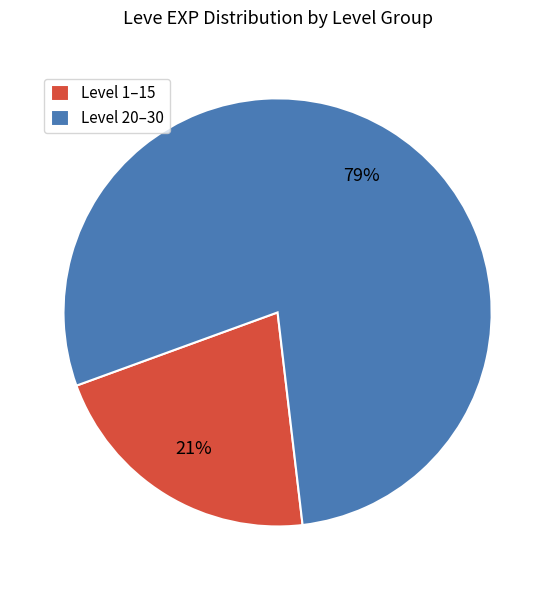

Do Level 1–15 and Level 20–30 together represent more than half of the pie?

Yes